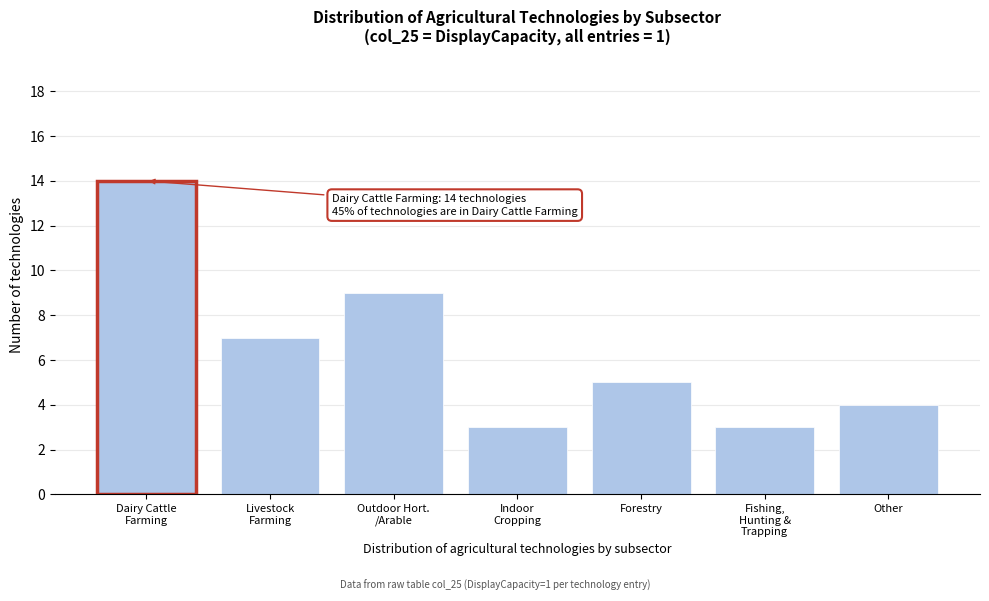

What is the minimum value shown in the chart?

3